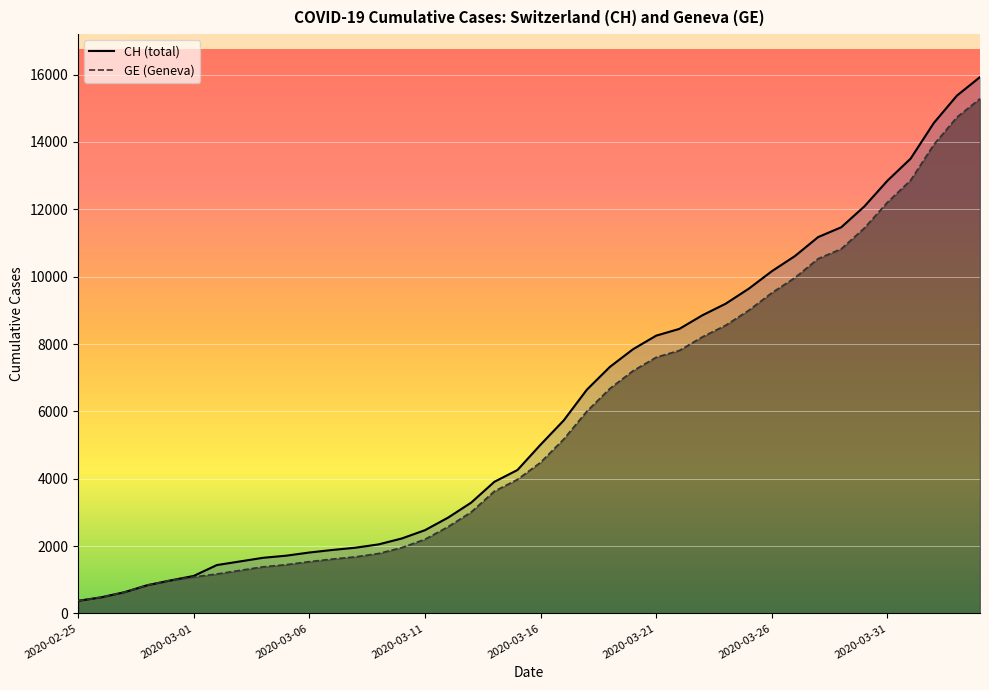

Where is CH nearest to the value 8150?

2020-03-21